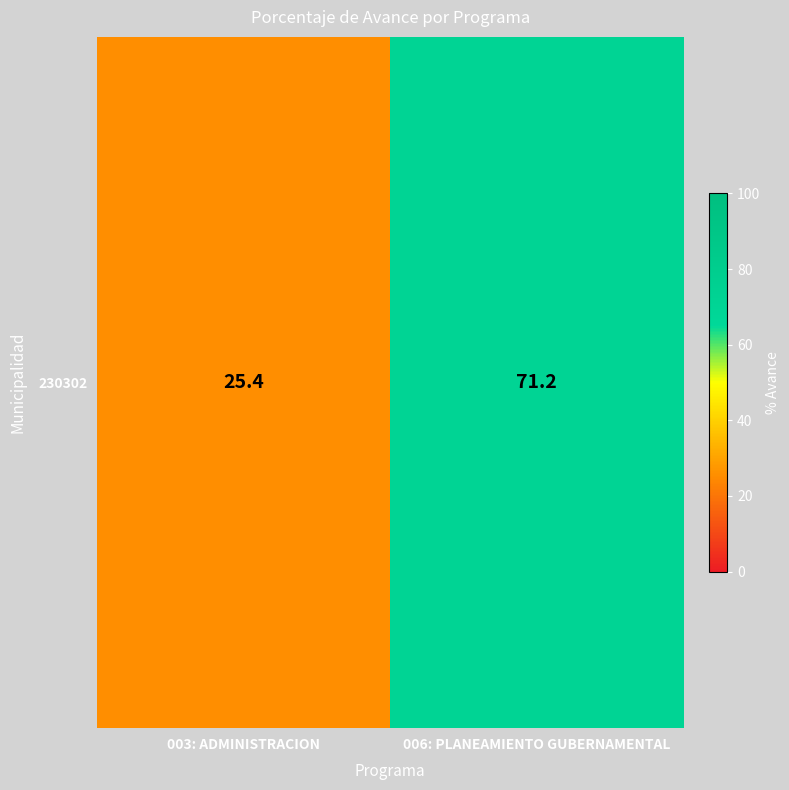

True or false: the data shows 71.2 at 006: PLANEAMIENTO GUBERNAMENTAL.

True